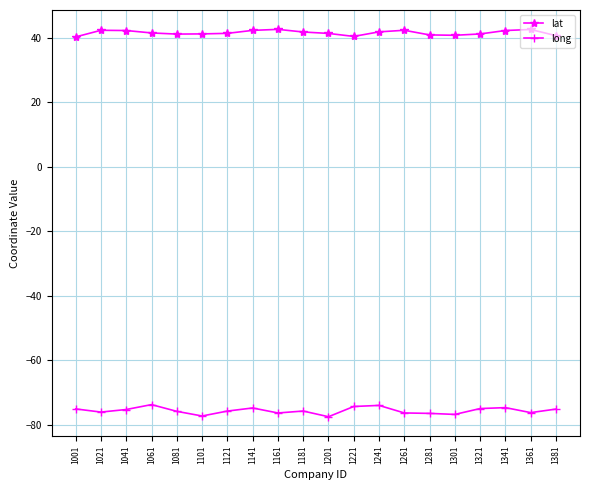

The value of long at 1341 is -74.7. True or false?

True